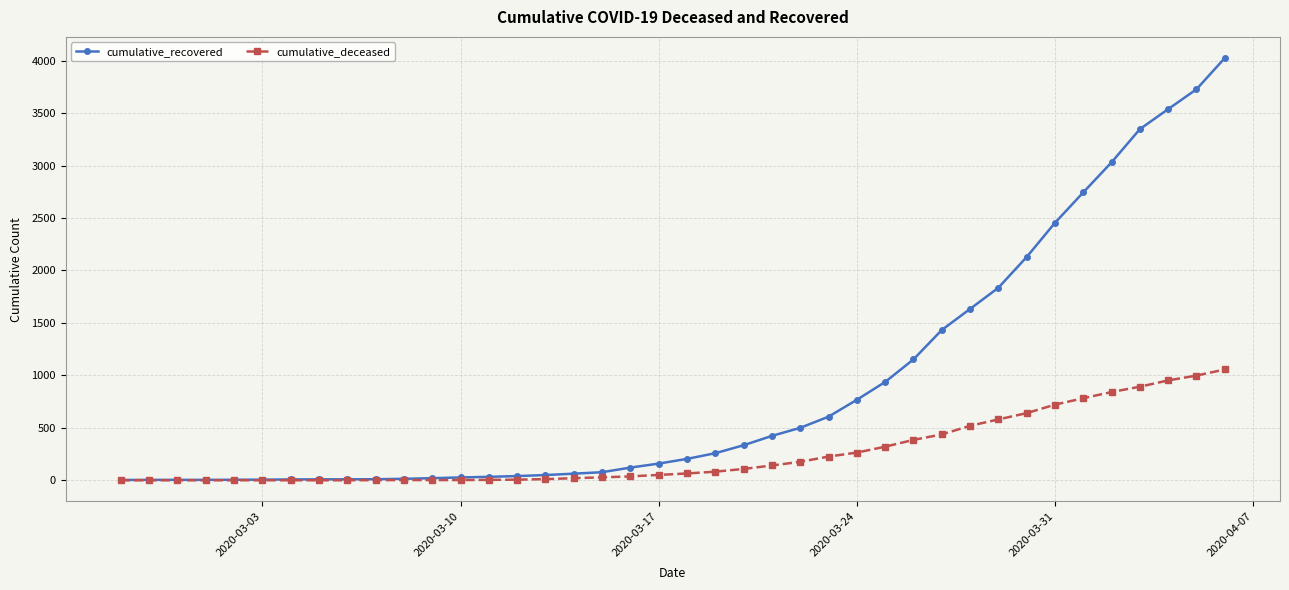

At how many categories does at least one series exceed 2048?

8